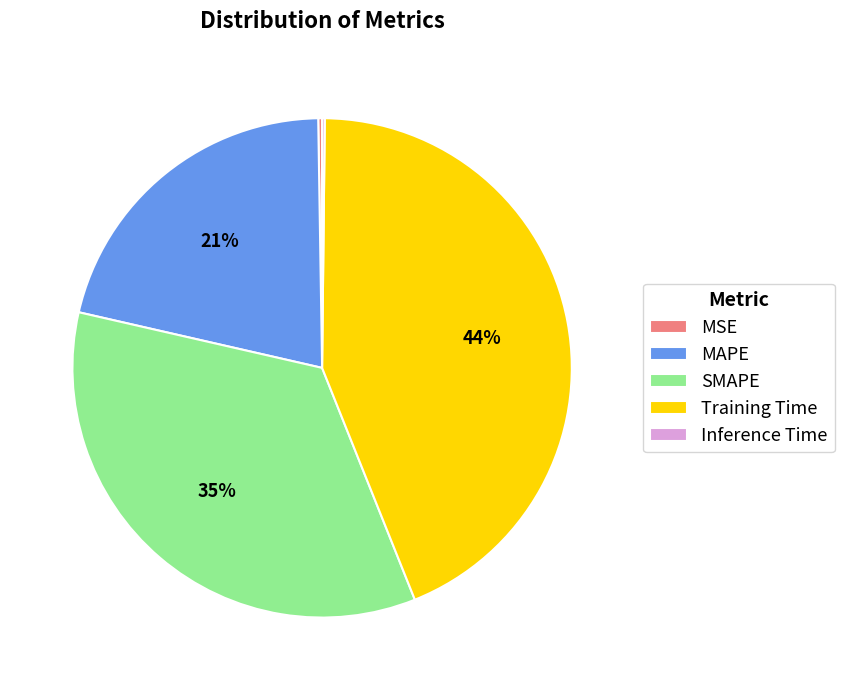

Does MAPE account for over 50% of the chart?

No